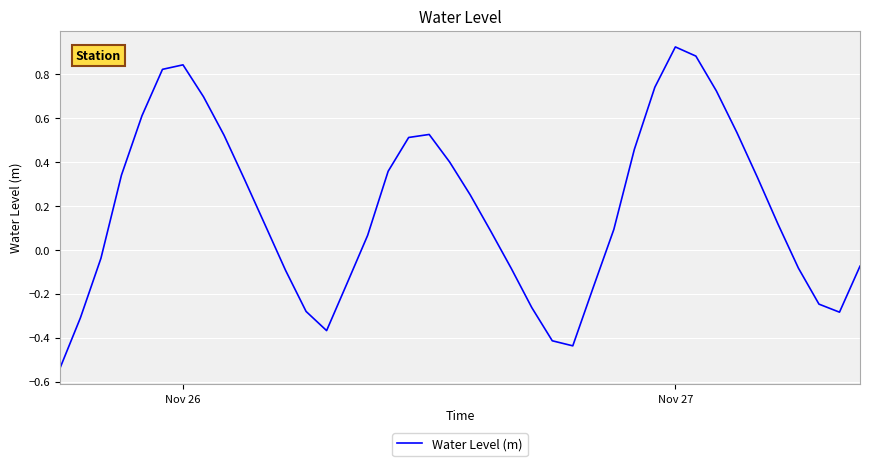

Does the chart display data point markers on the line(s)?

No